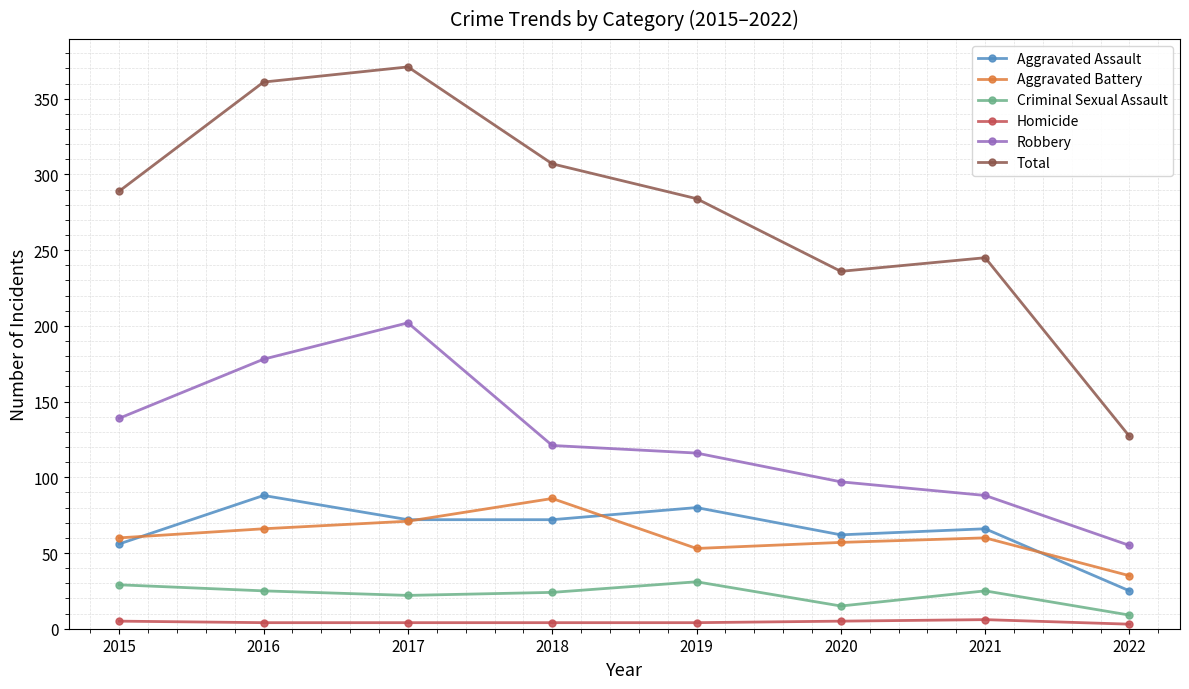

What is the value of the Aggravated Battery point at the 3rd from the left?

71